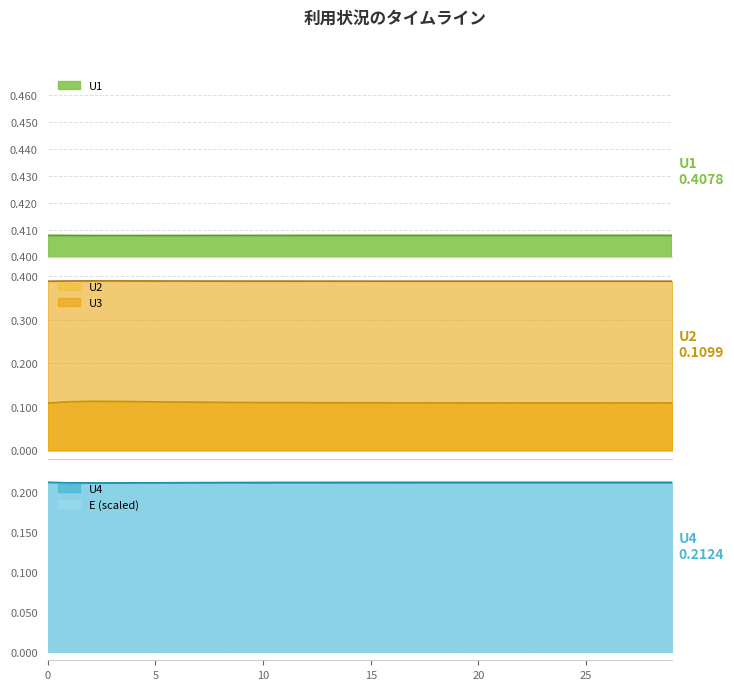

Which category has the lowest value in the U1 series?

3